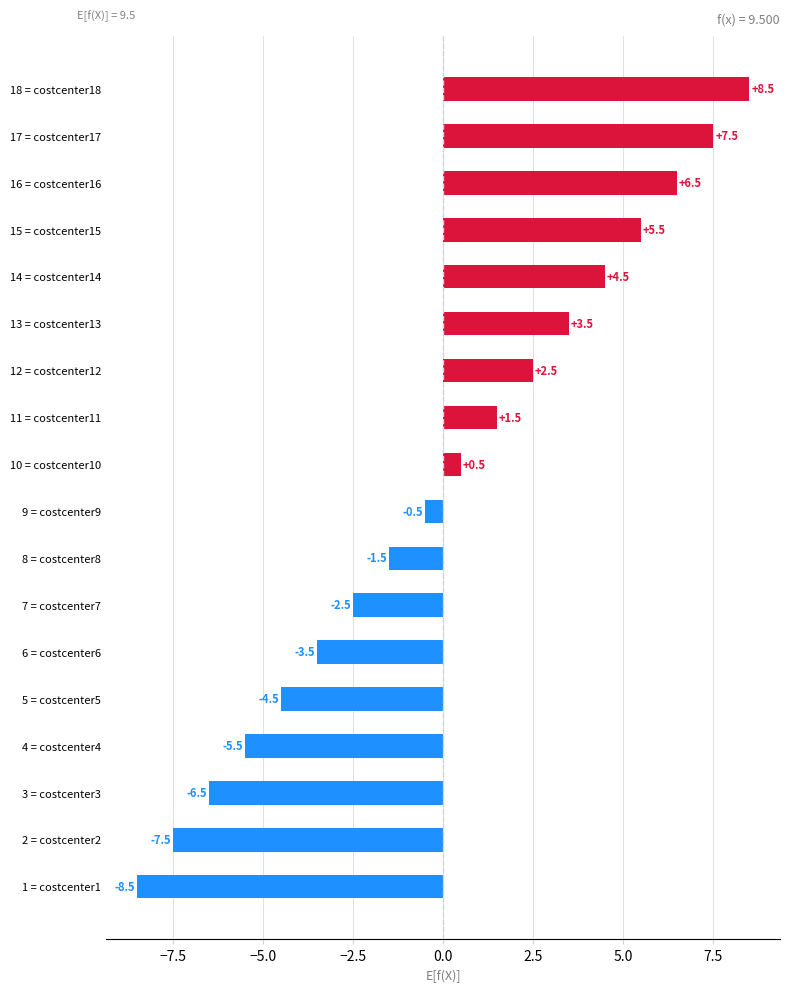

Reading top to bottom, transcribe all the data shown in this chart.

8.5	7.5	6.5	5.5	4.5	3.5	2.5	1.5	0.5	-0.5	-1.5	-2.5	-3.5	-4.5	-5.5	-6.5	-7.5	-8.5